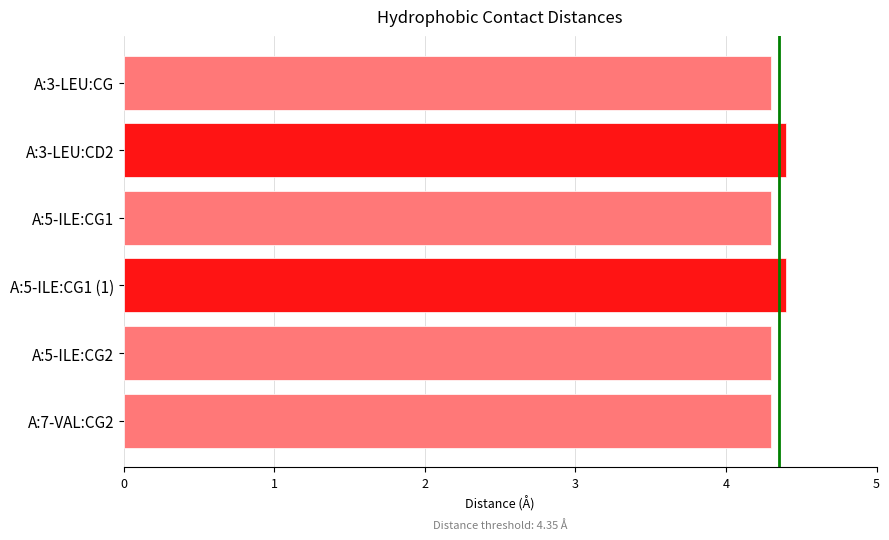

What is the average value?

4.3